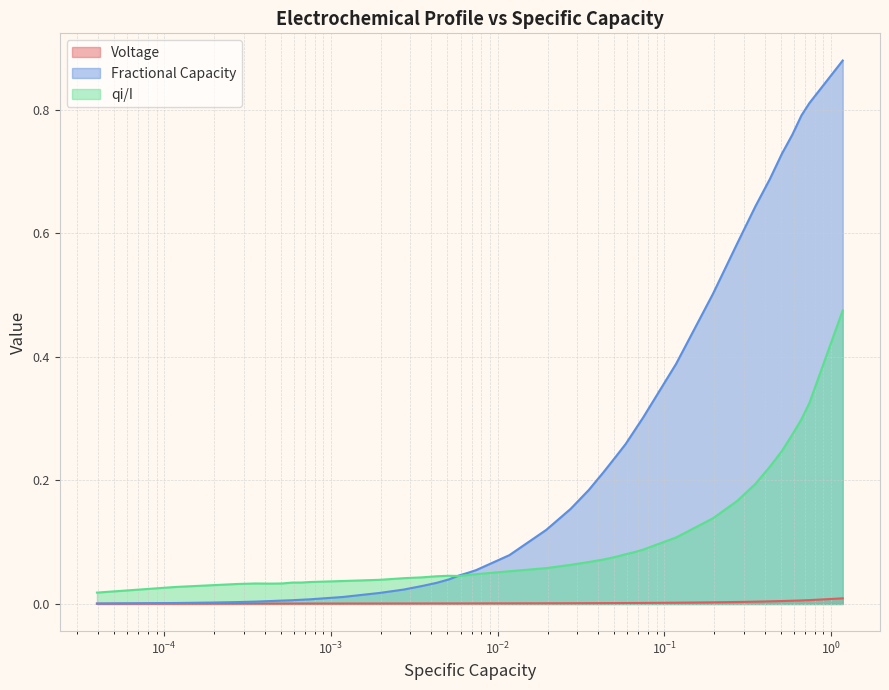

Does the chart display data point markers on the line(s)?

No